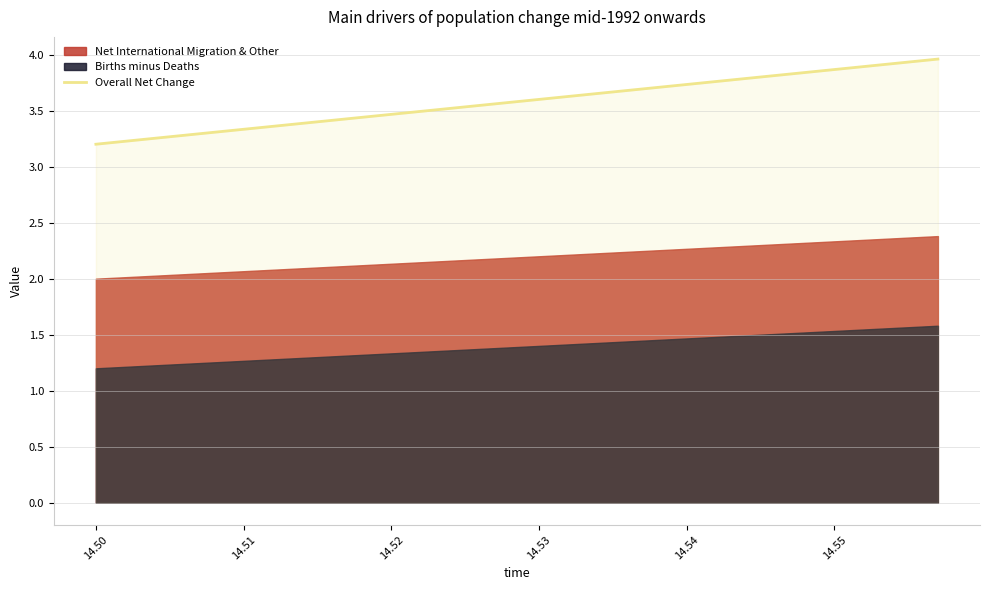

What is the minimum value for Overall Net Change?

3.2